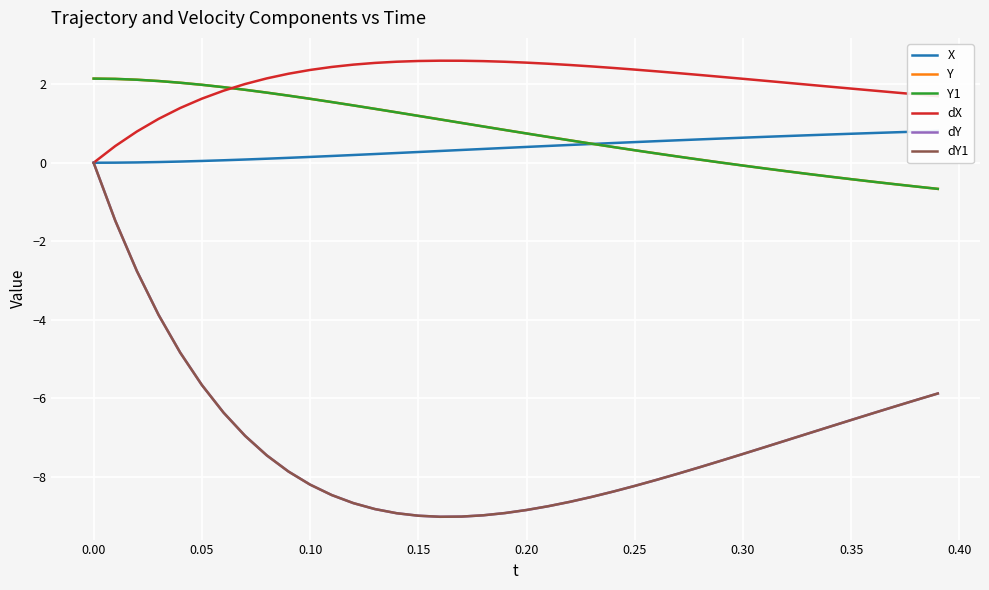

What is the greatest value displayed?

2.6